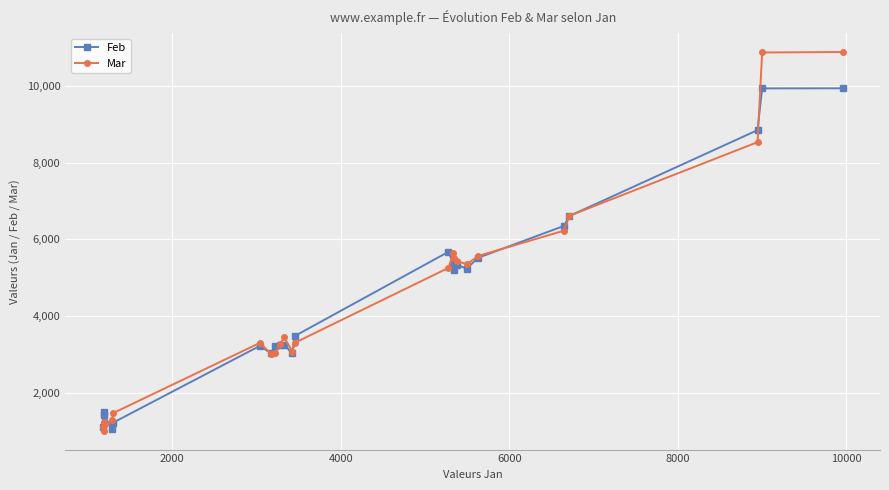

How many values in the Mar series are below 3447?

11